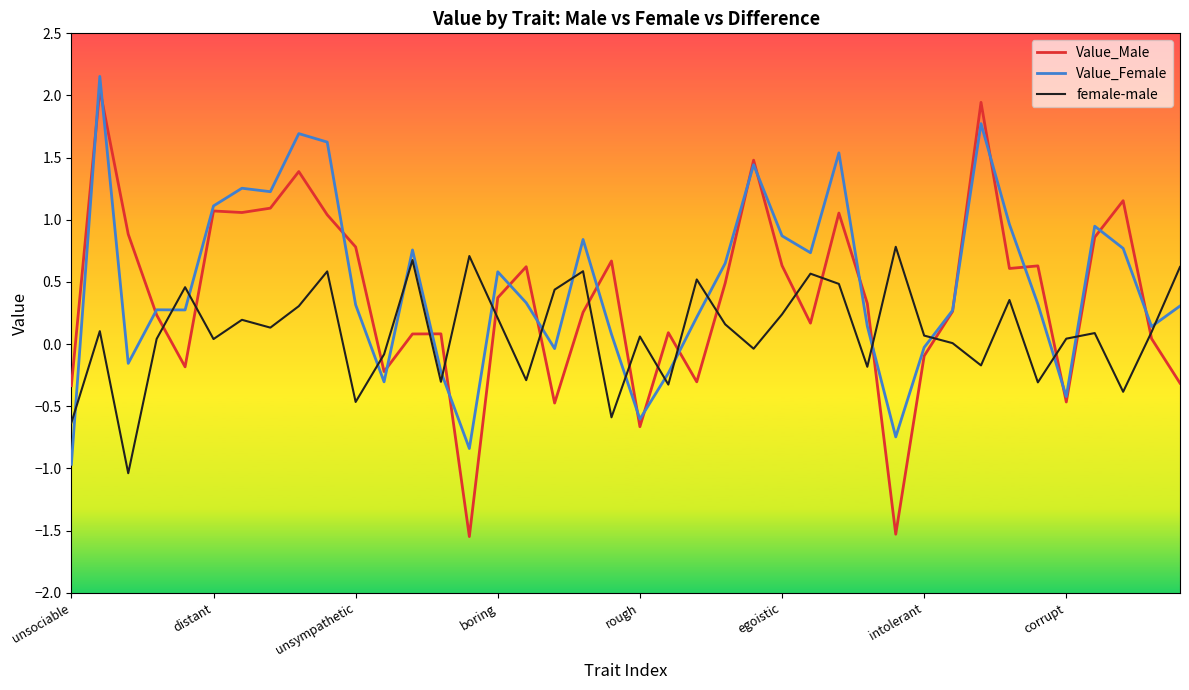

In Value_Female, how many points are lower than both neighbors (excluding endpoints)?

11